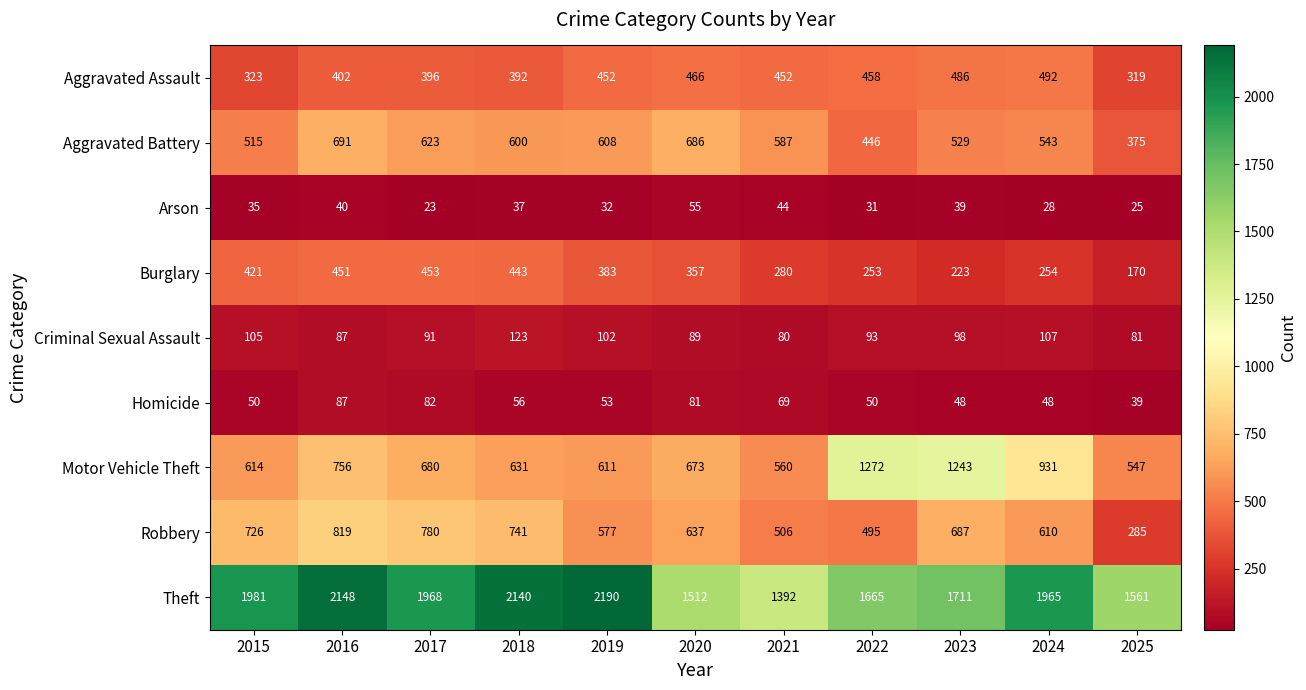

List the series in order of their peak value, highest first.

Theft, Motor Vehicle Theft, Robbery, Aggravated Battery, Aggravated Assault, Burglary, Criminal Sexual Assault, Homicide, Arson